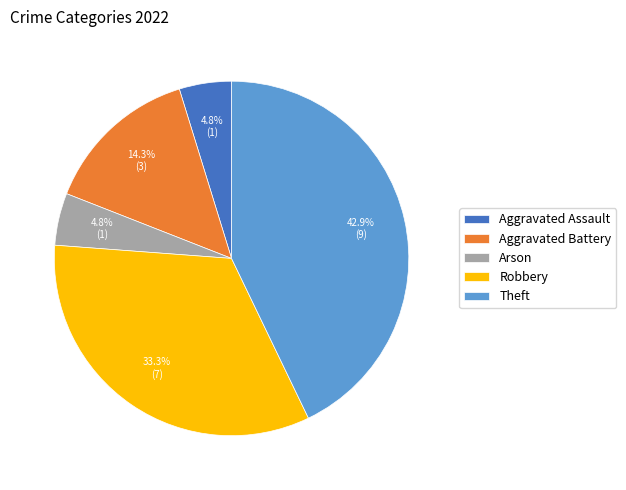

What percentage is the Aggravated Assault slice, to the nearest percent?

5%